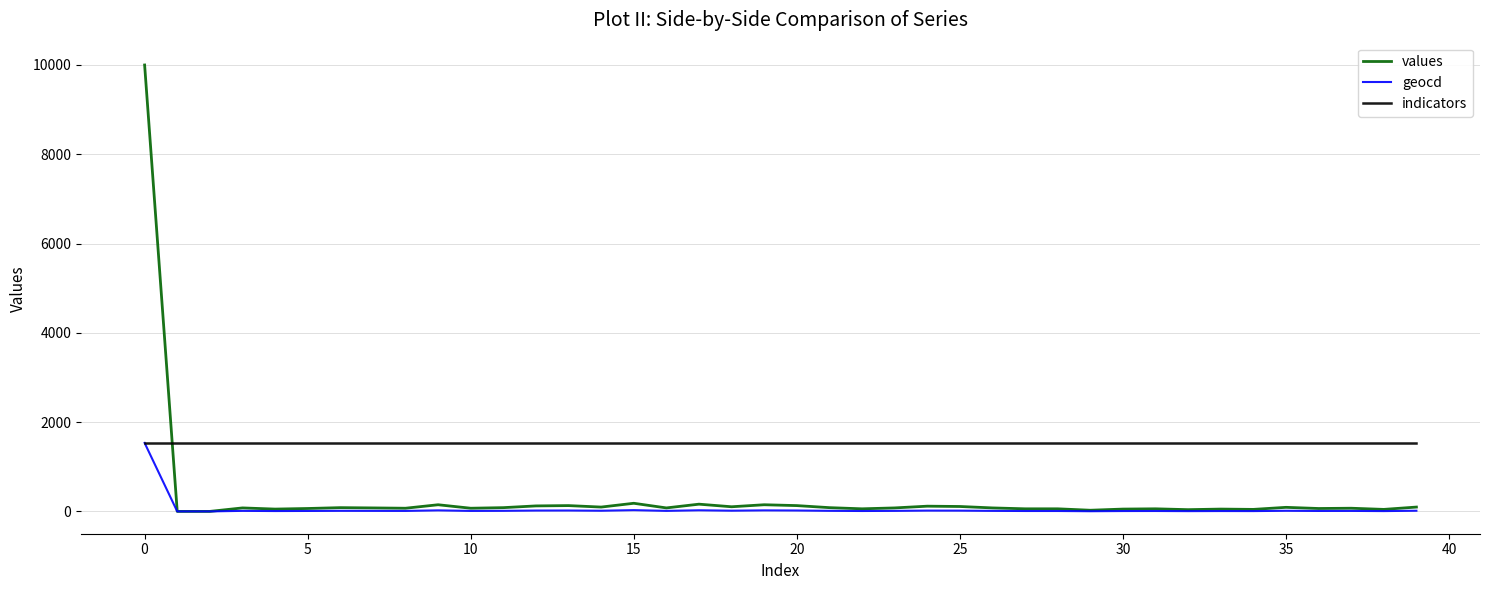

Which series has the widest spread of values?

values